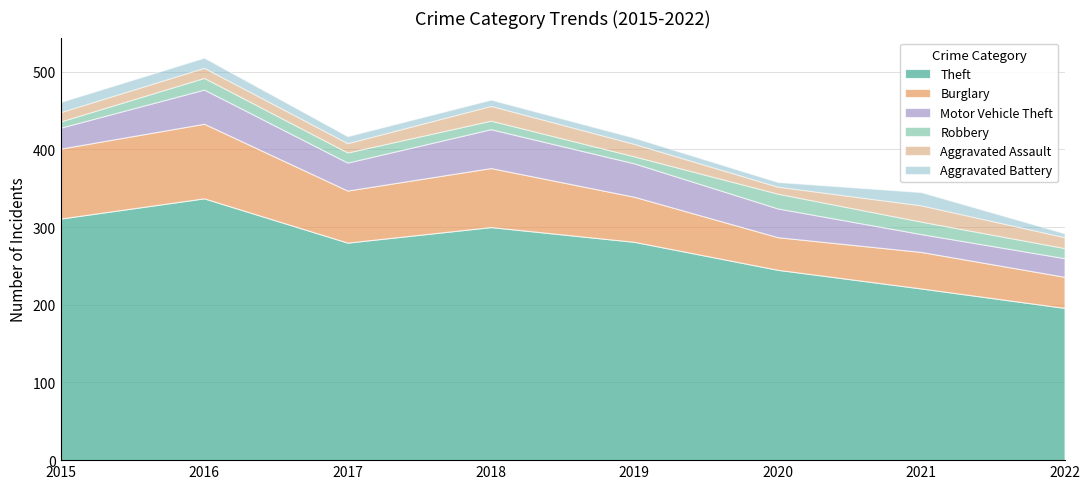

What is the difference between the maximum and minimum values in the Aggravated Battery series?

12